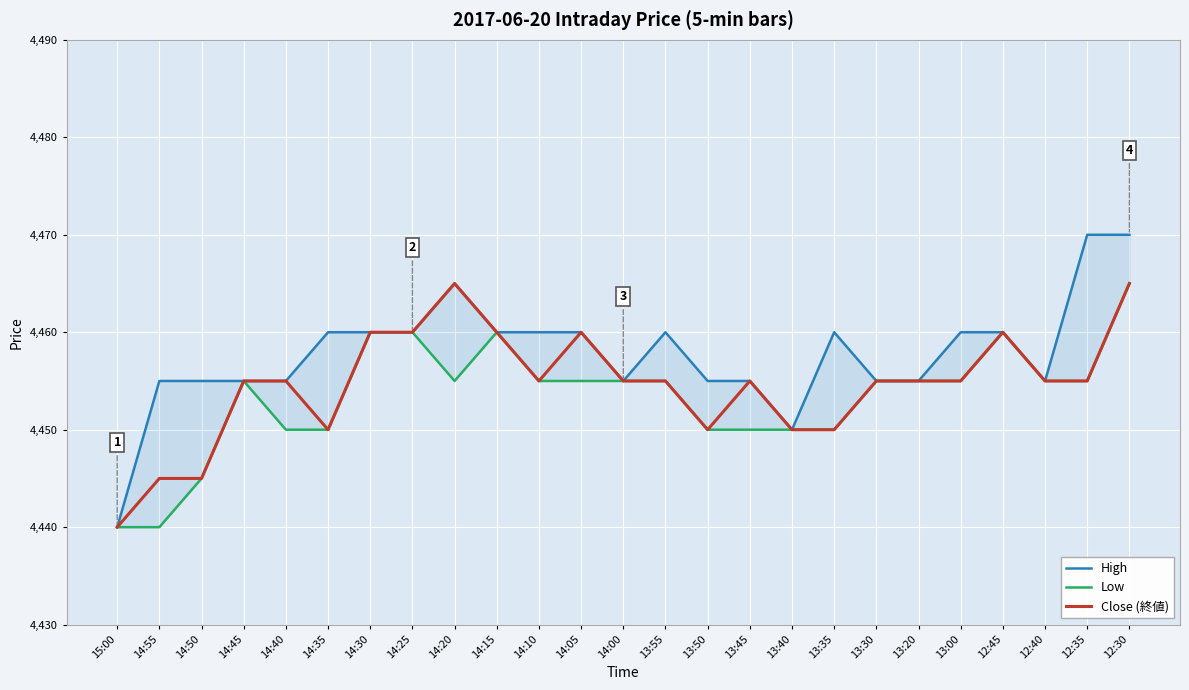

What is the difference between the maximum and minimum values in the High series?

30